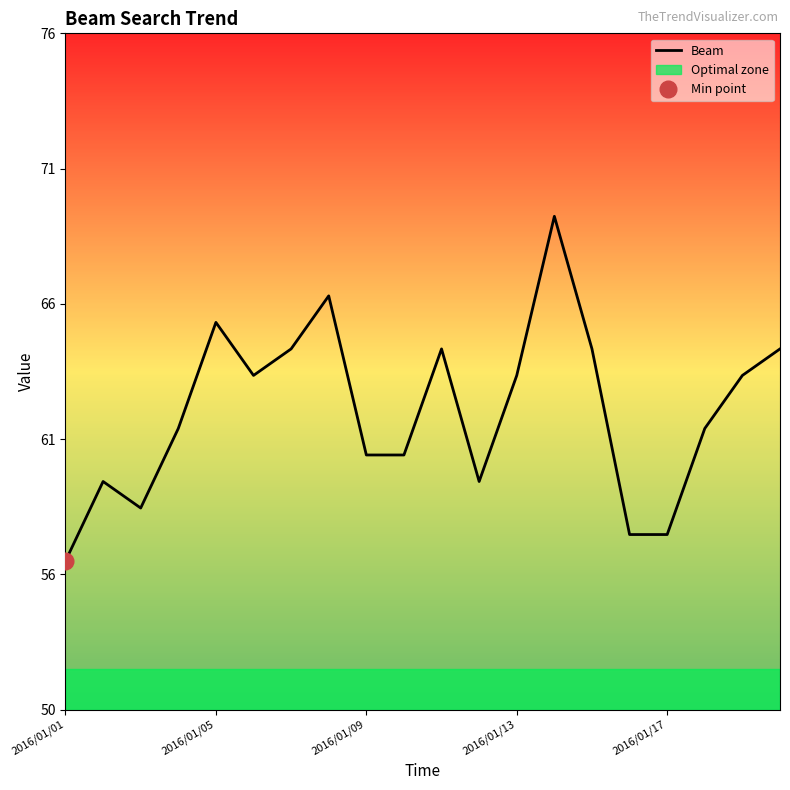

How many interior local valleys (lower than both neighbors) does the data have?

3